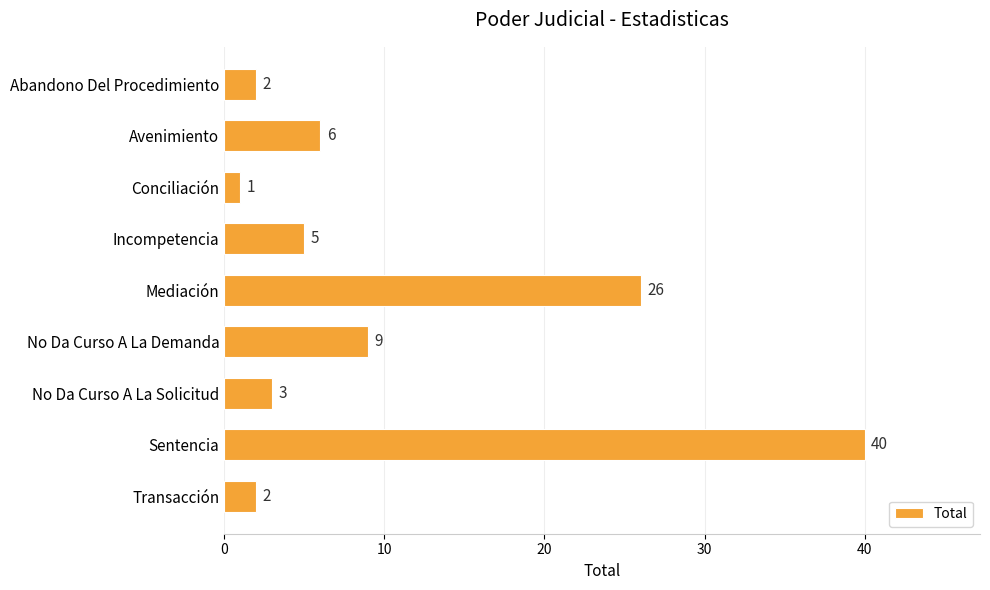

How many values are below 5?

4